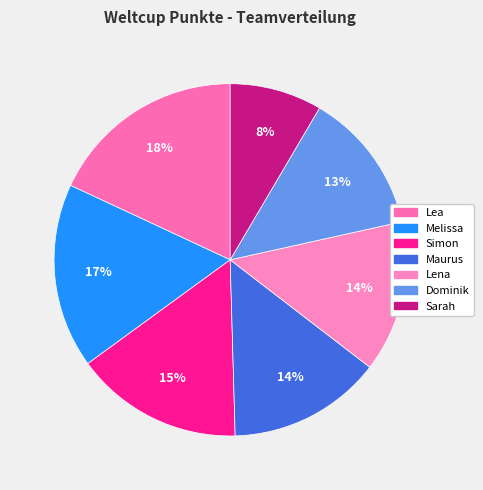

What percentage do Lea and Maurus together represent?

32.2%